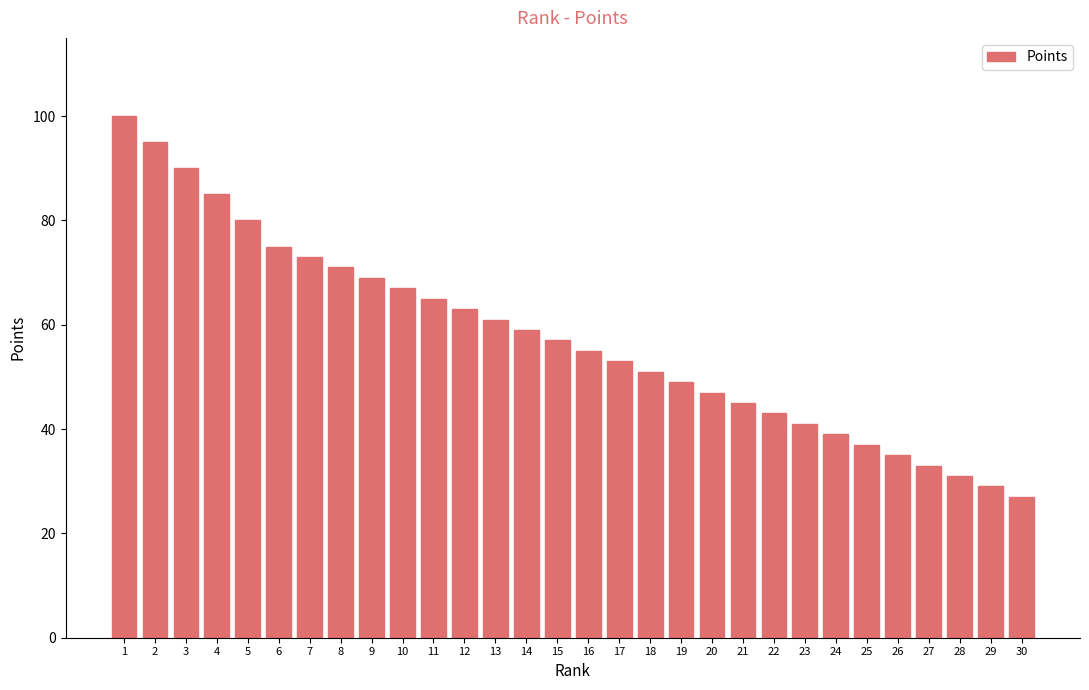

Reading left to right, extract all data points from this chart.

1=100	2=95	3=90	4=85	5=80	6=75	7=73	8=71	9=69	10=67	11=65	12=63	13=61	14=59	15=57	16=55	17=53	18=51	19=49	20=47	21=45	22=43	23=41	24=39	25=37	26=35	27=33	28=31	29=29	30=27